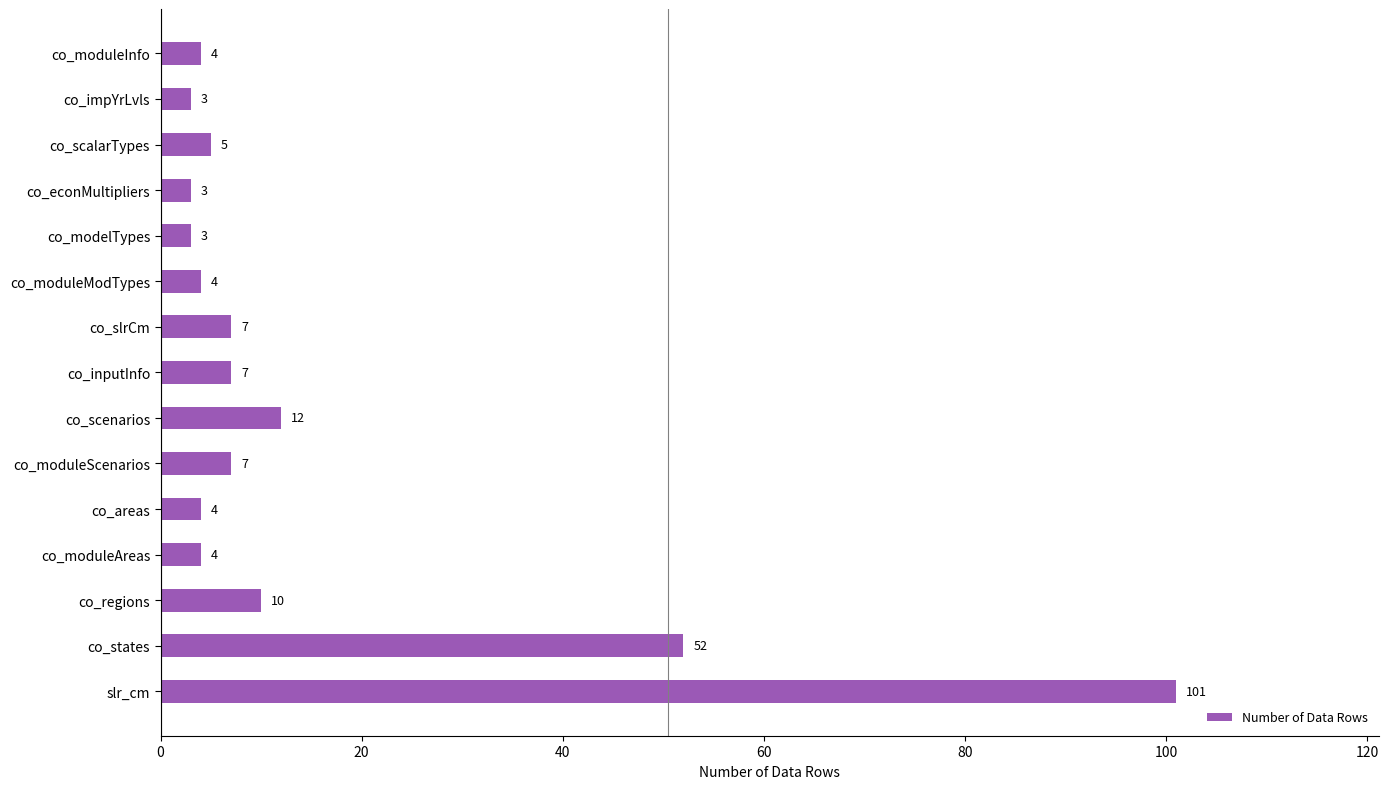

What is the label of the 6th bar from the bottom?

co_moduleScenarios